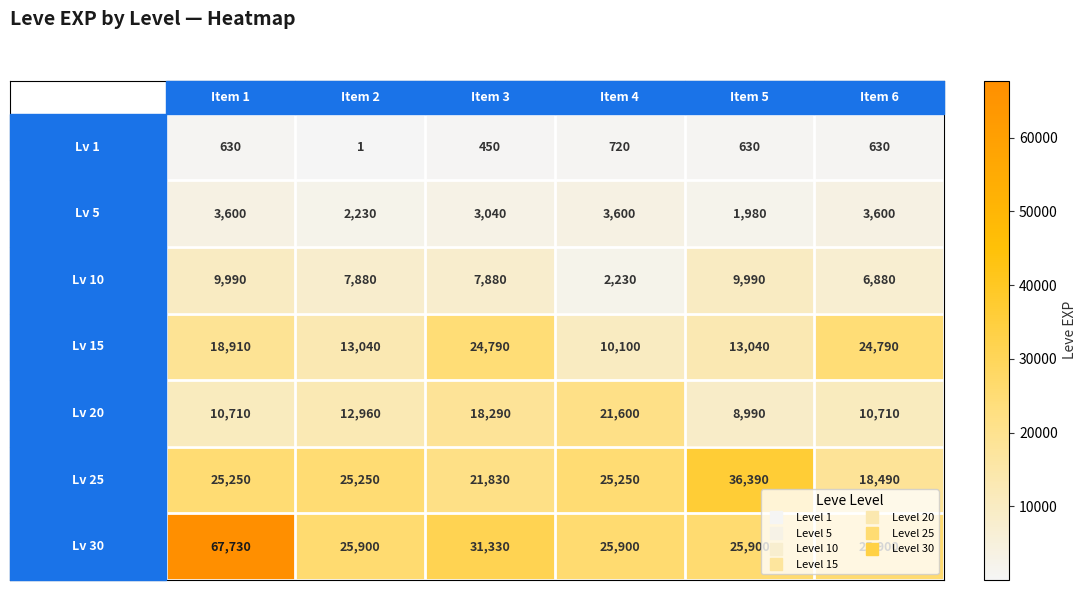

At how many categories does at least one series exceed 11167?

6